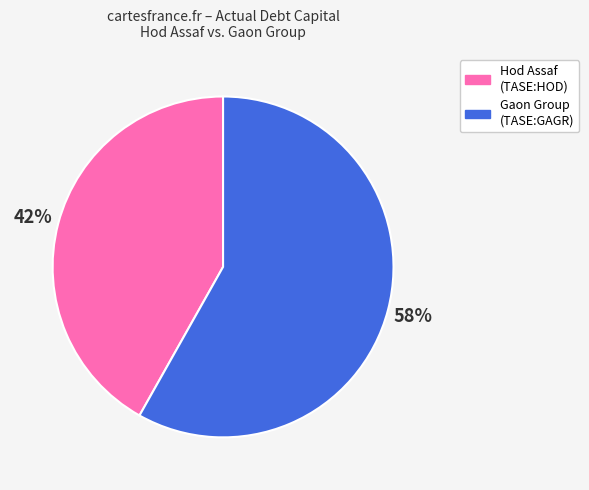

How many segments does this pie chart have?

2